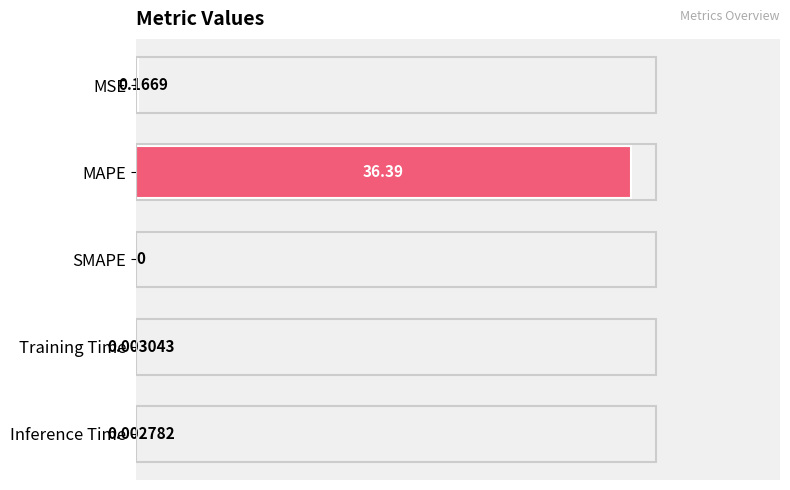

Are the bars horizontal?

Yes